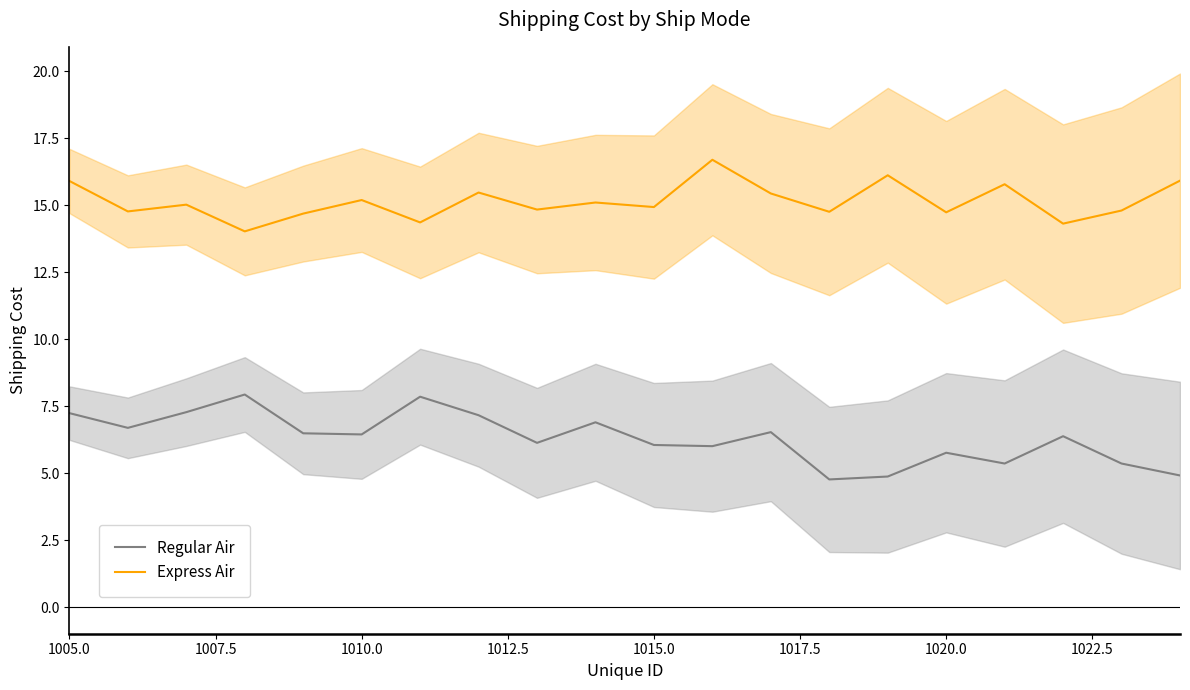

True or false: Express Air and Regular Air intersect in this chart.

False